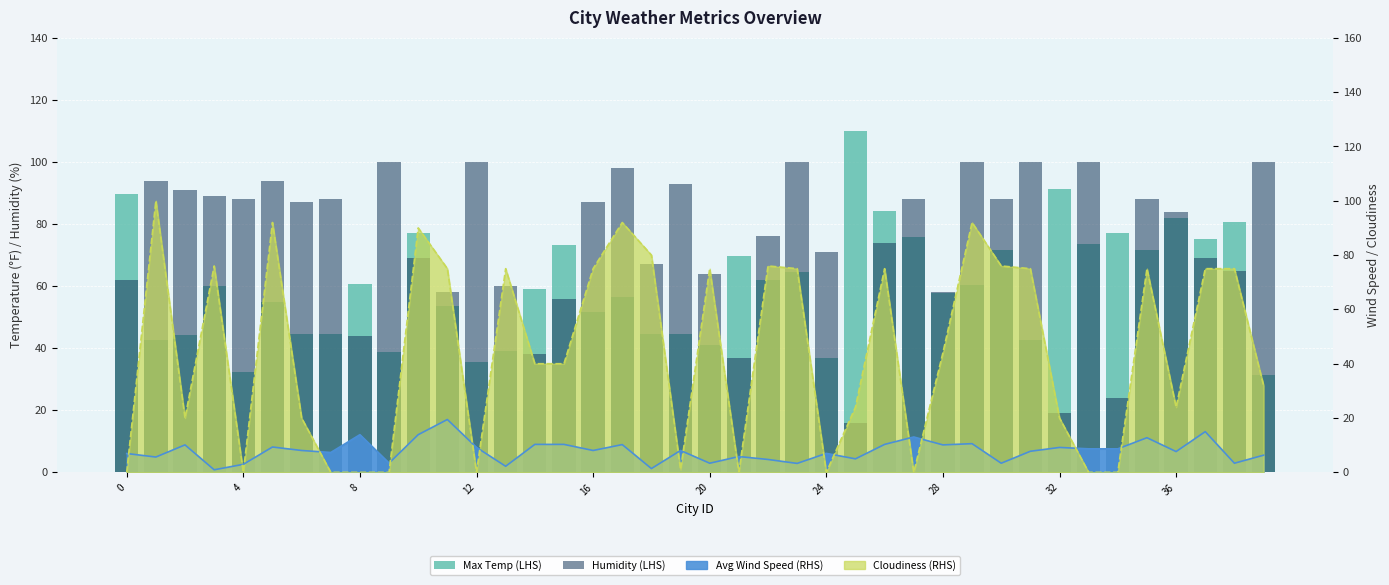

How many groups of bars are there?

40